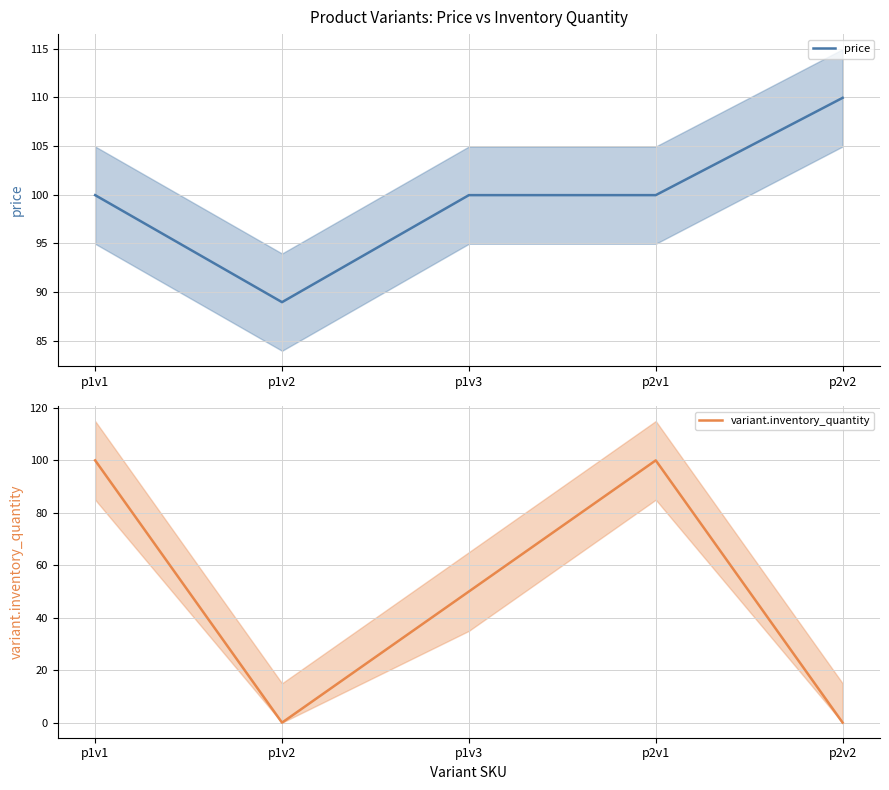

Reading right to left, extract all data points from this chart.

price: 110.0	100.0	100.0	89.0	100.0
variant.inventory_quantity: 0.0	100.0	50.0	0.0	100.0